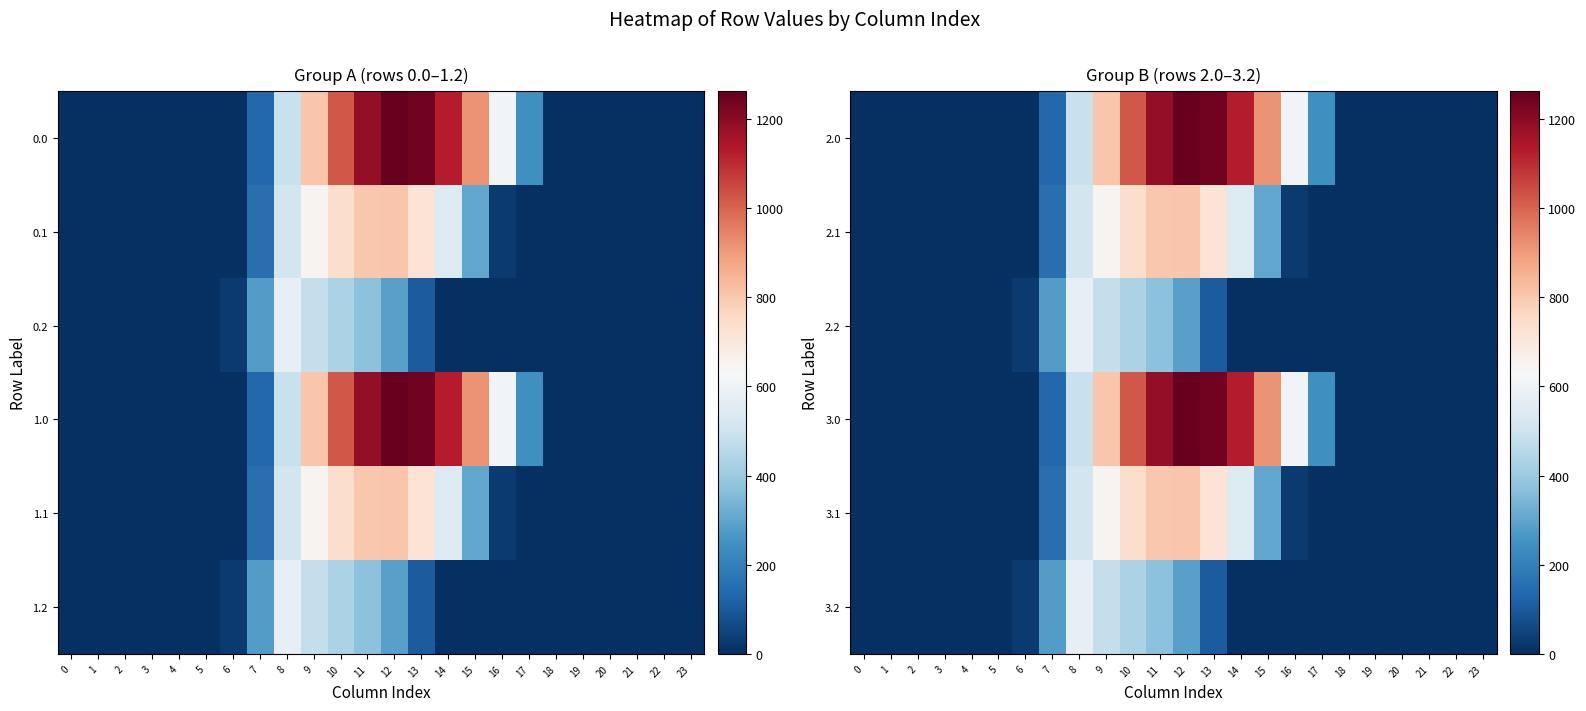

At which label is 2.1 closest to 403?

15